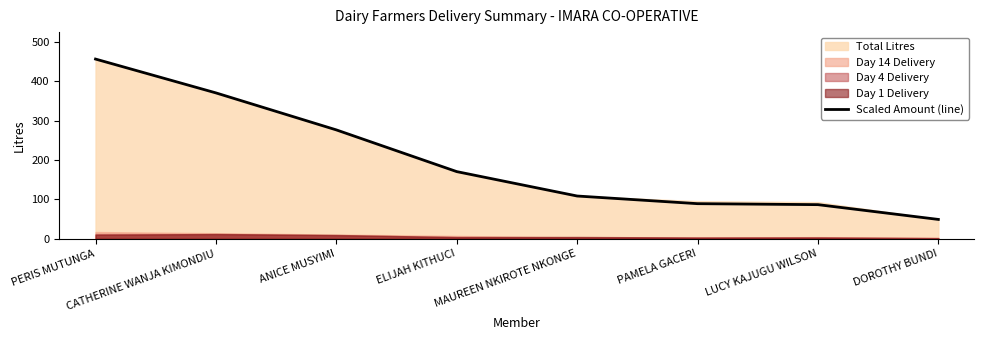

Where does the data first go above 170?

PERIS MUTUNGA